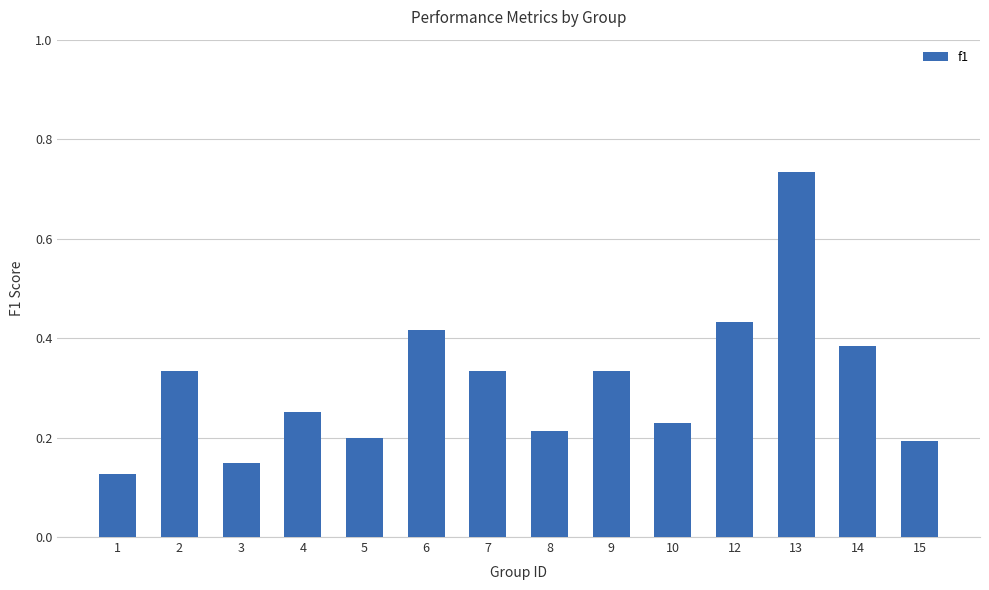

What is the difference between the values at 5 and 13?

0.5